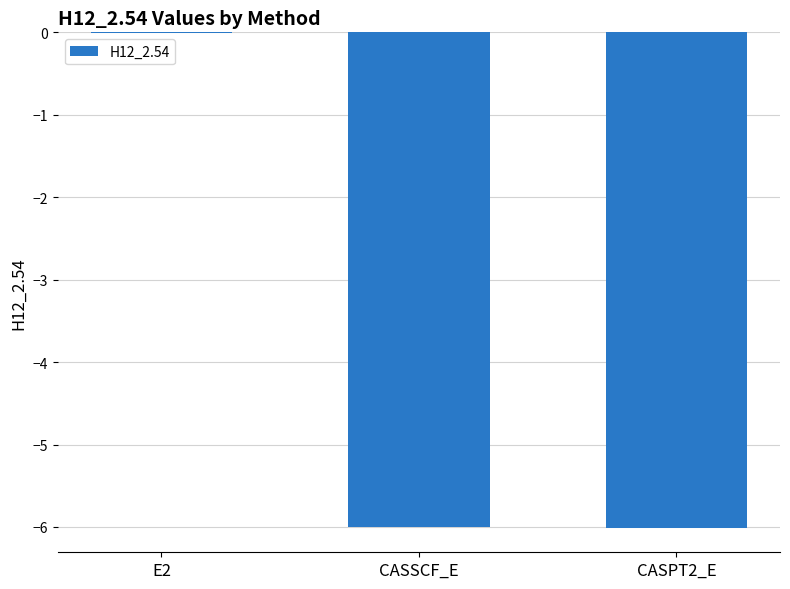

What is the difference between the values at CASSCF_E and E2?

6.0